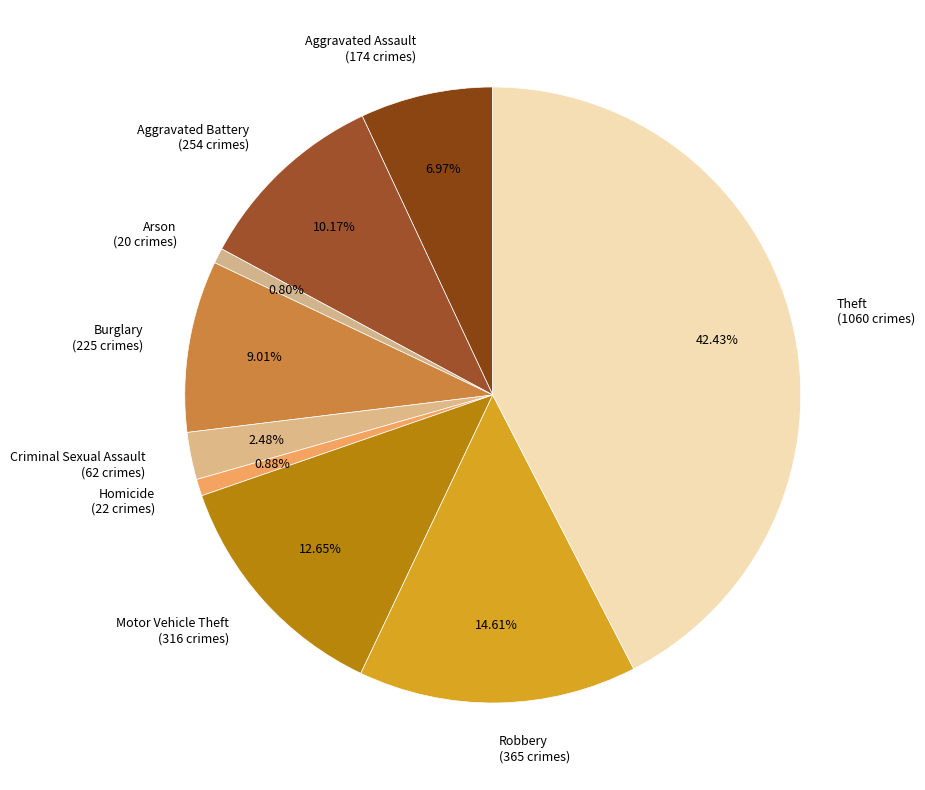

What percentage is NOT represented by Burglary?

91.0%